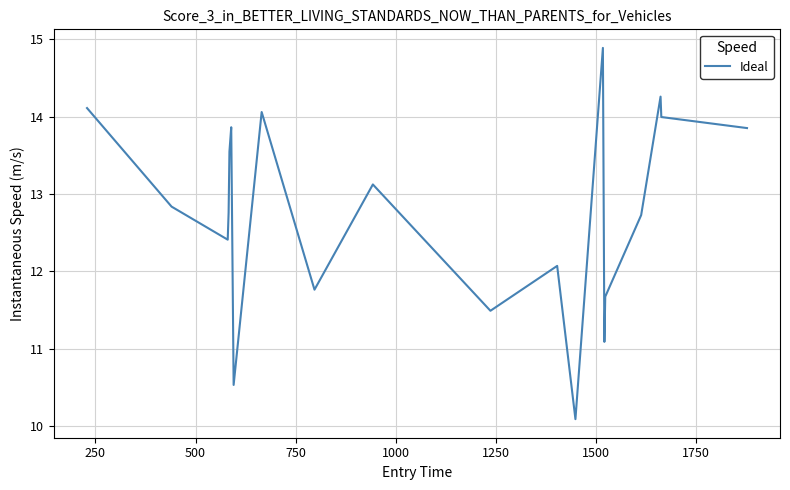

What is the maximum value shown in the chart?

14.9